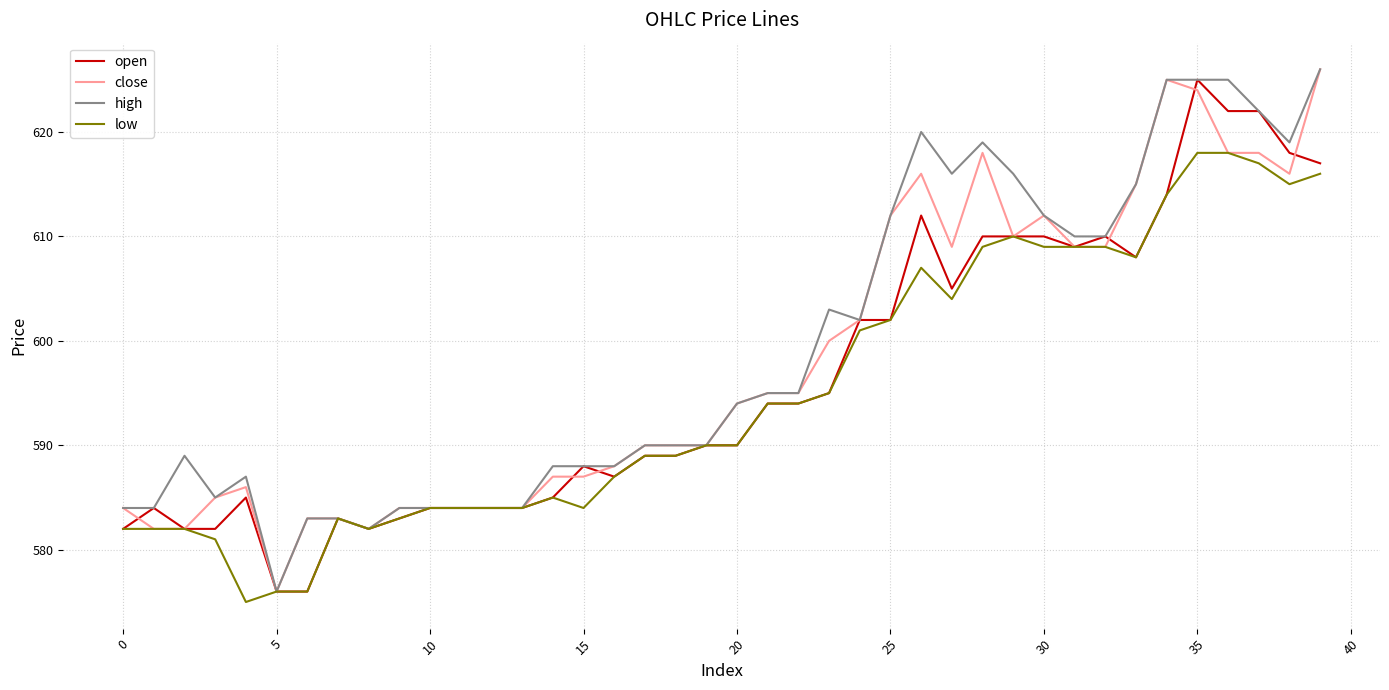

What is the maximum value shown in the chart?

626